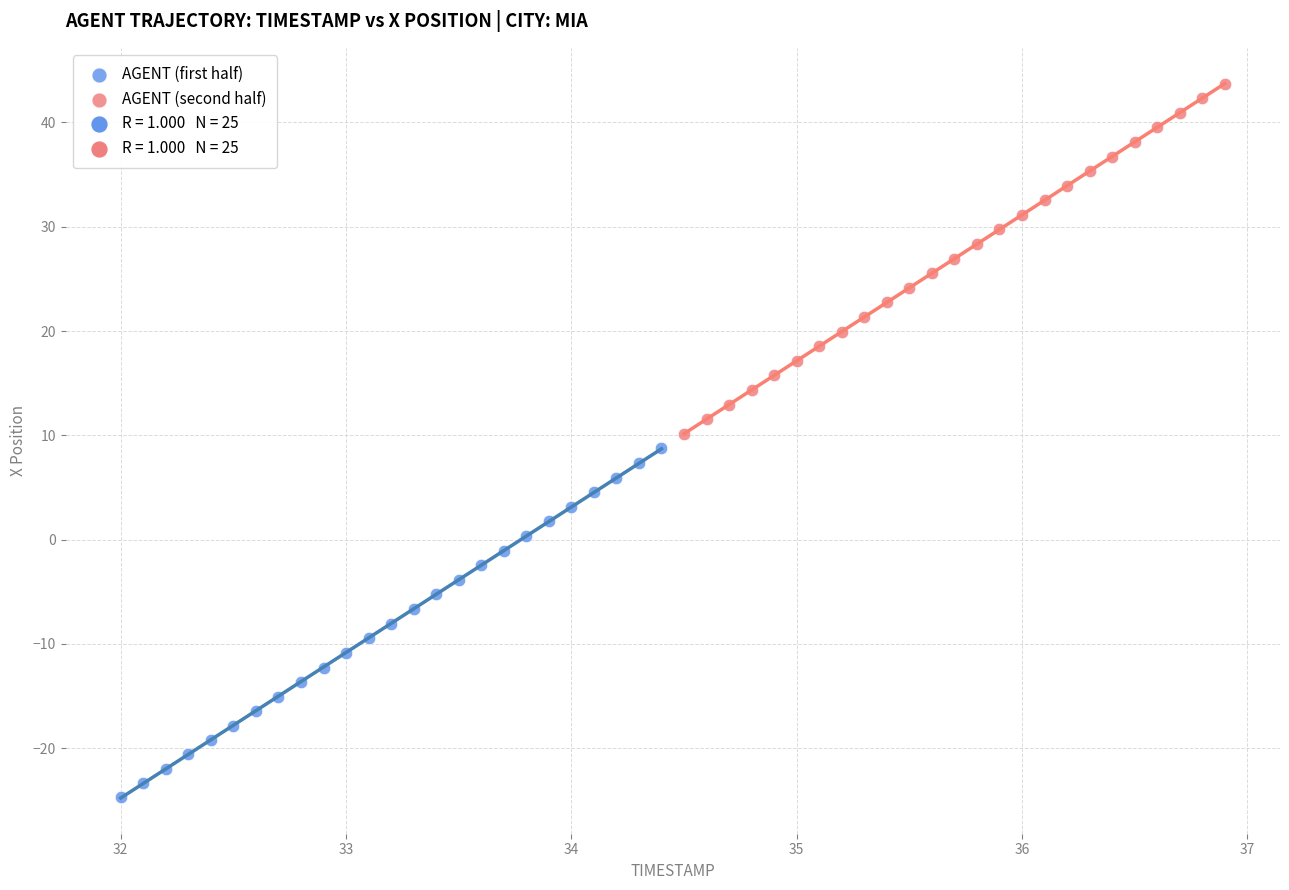

Which series has the widest spread of Y values?

AGENT (second half)